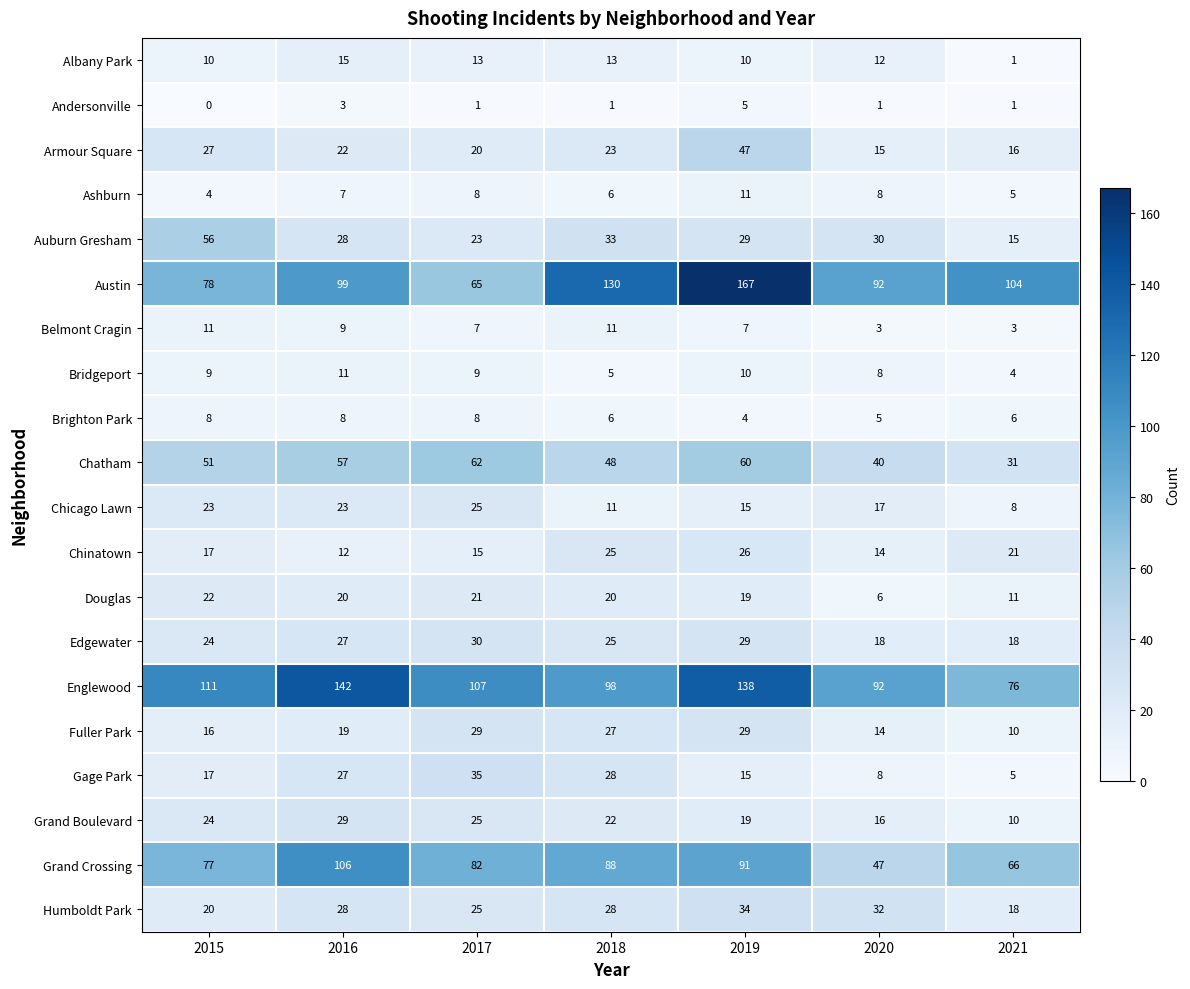

What is the maximum value for Bridgeport?

11